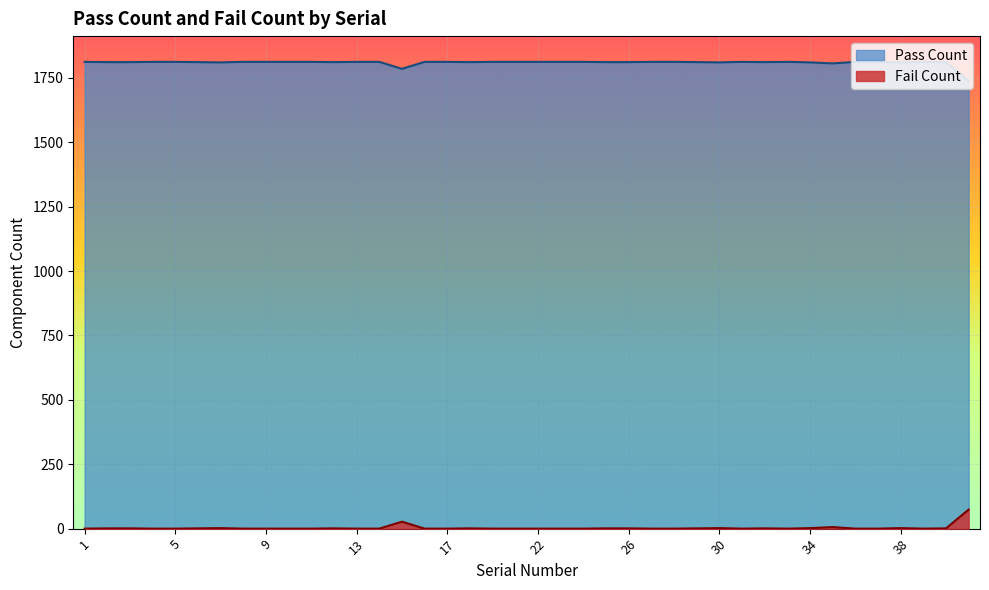

At which category does Fail Count reach its first local valley?

7